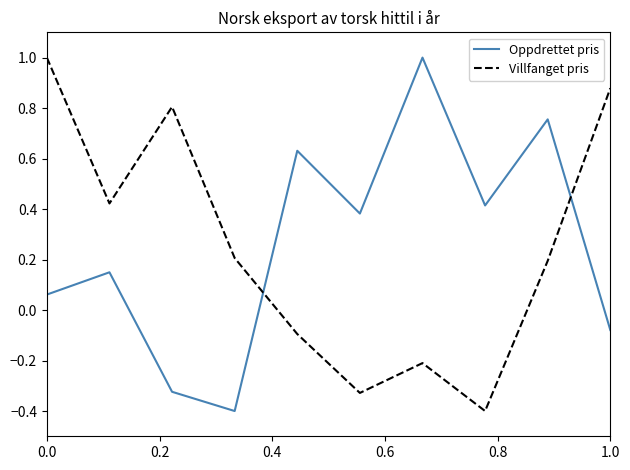

What is the minimum value for Oppdrettet pris?

-0.4